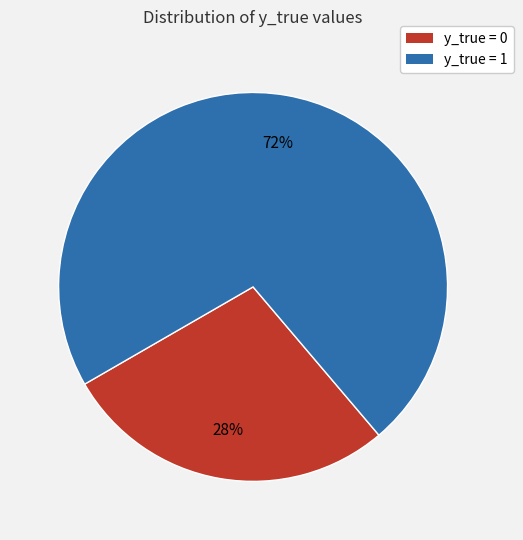

To the nearest percent, what percentage of the pie is y_true = 1?

72%